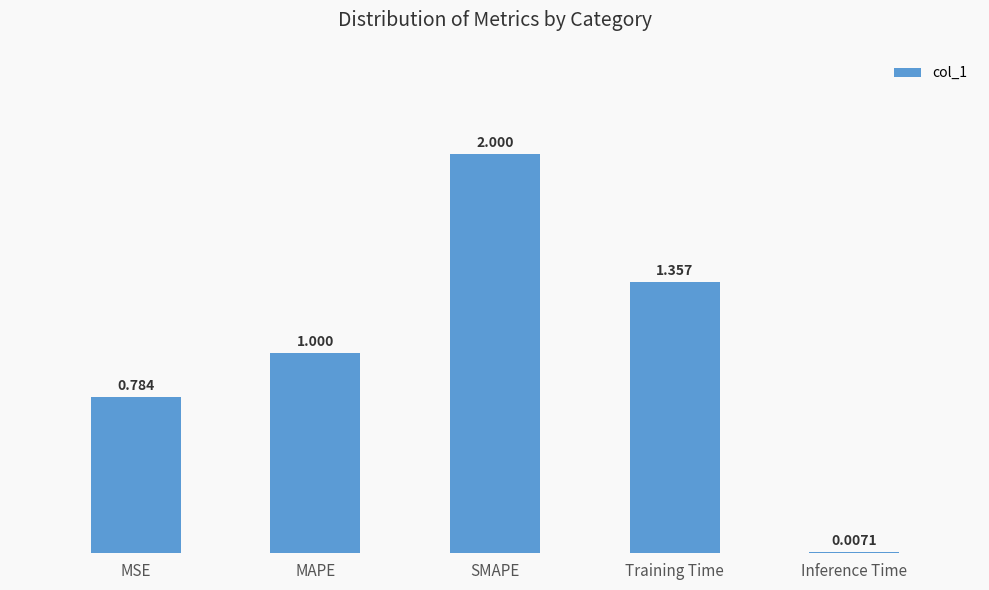

Between MAPE and MSE, which is larger?

MAPE